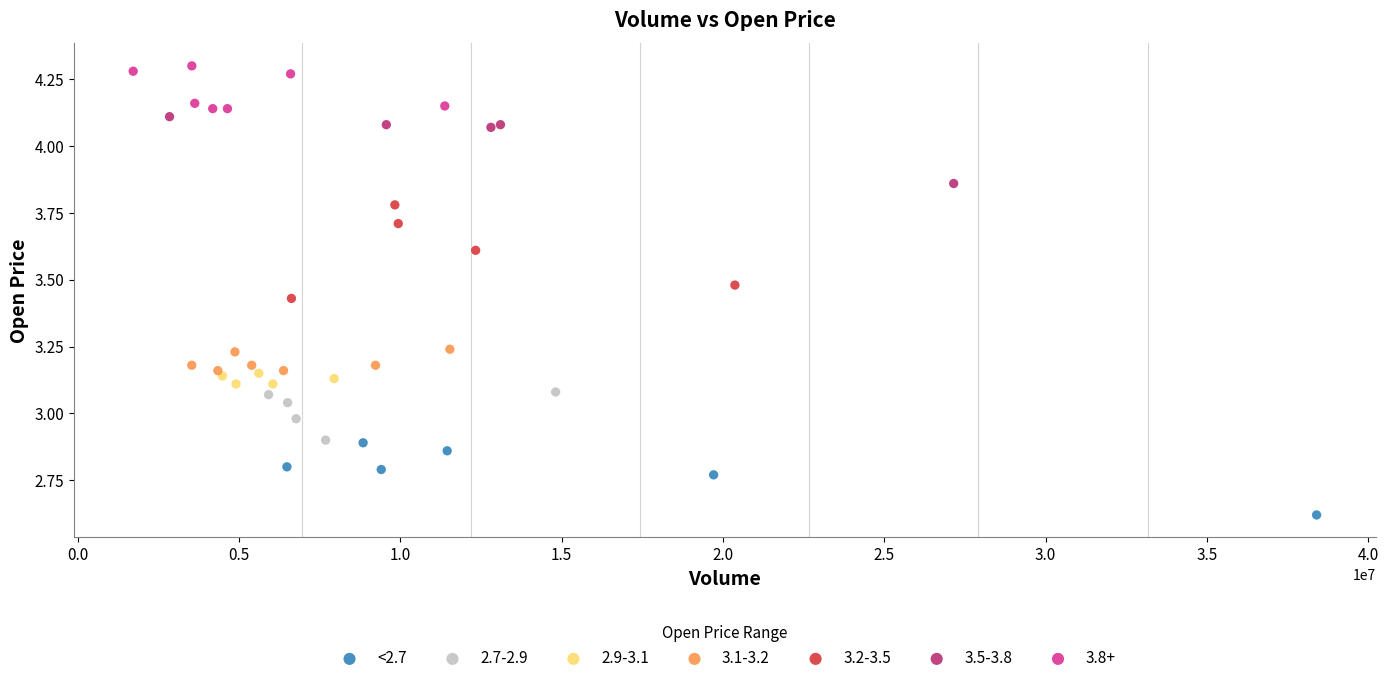

Which series reaches the maximum Y coordinate?

3.8+